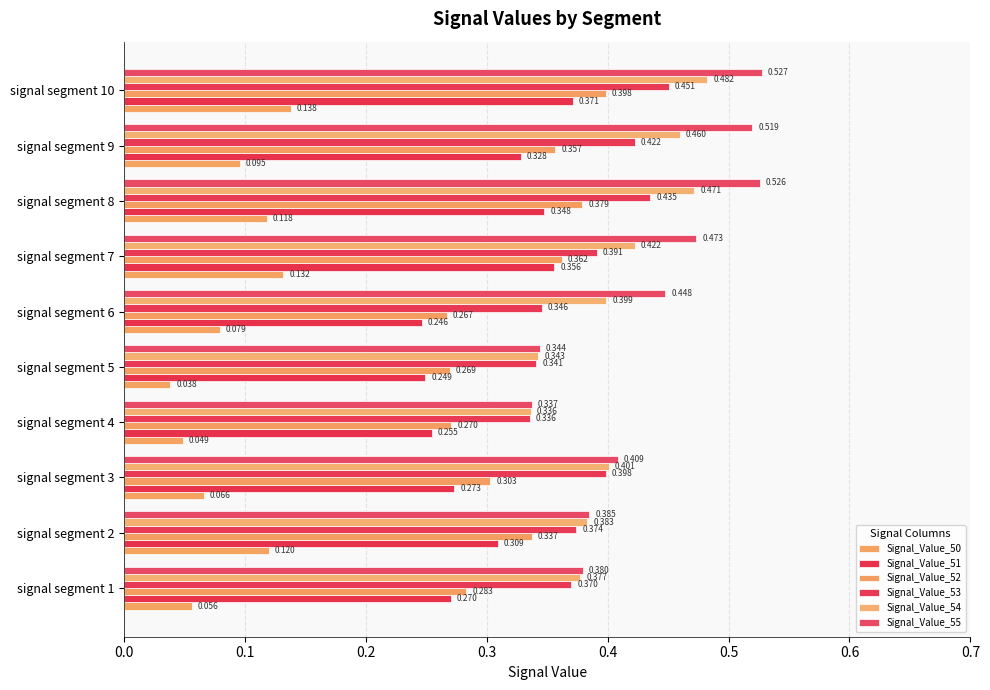

Count the number of data series in this chart.

6